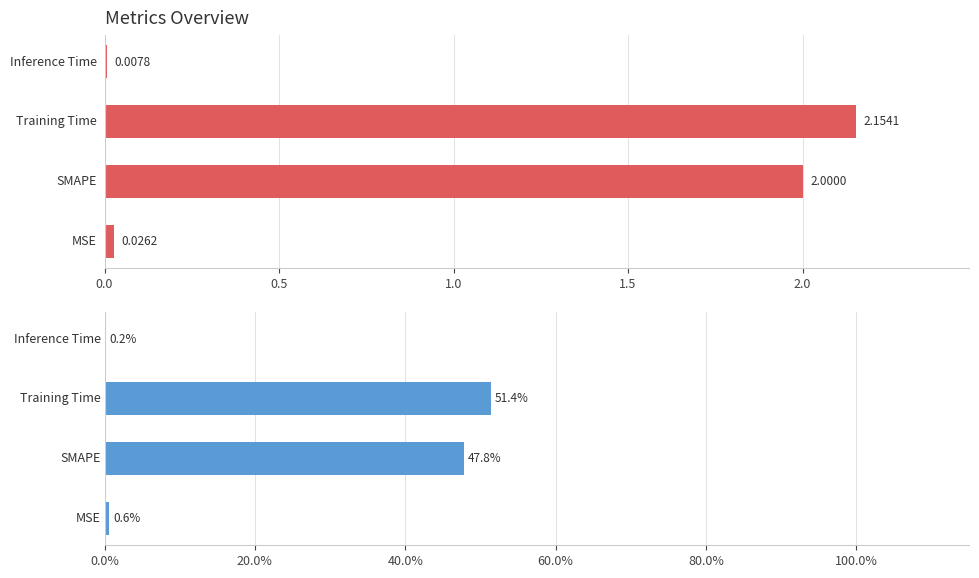

Between 0.5 and 1.0, which is larger?

1.0